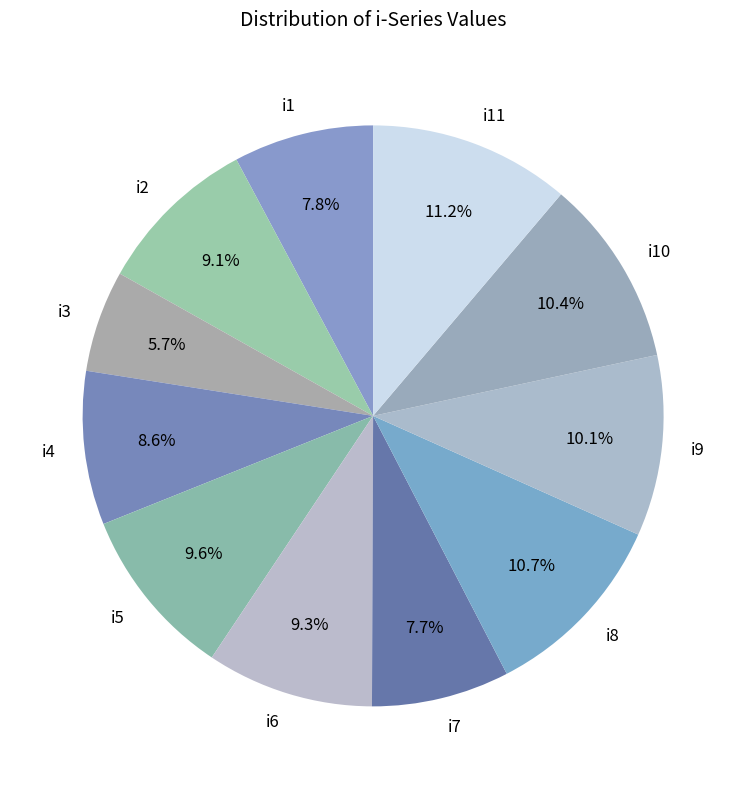

How many segments does this pie chart have?

11